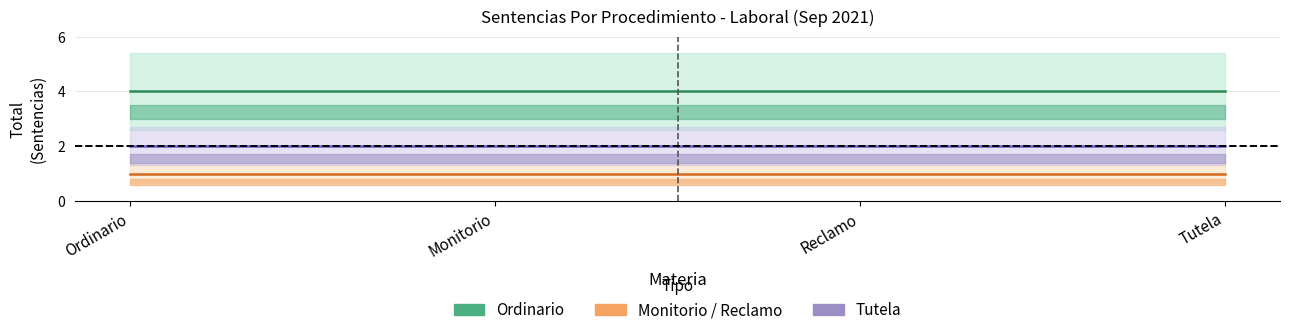

What is the sum of the Tutela values at Monitorio and Tutela?

4